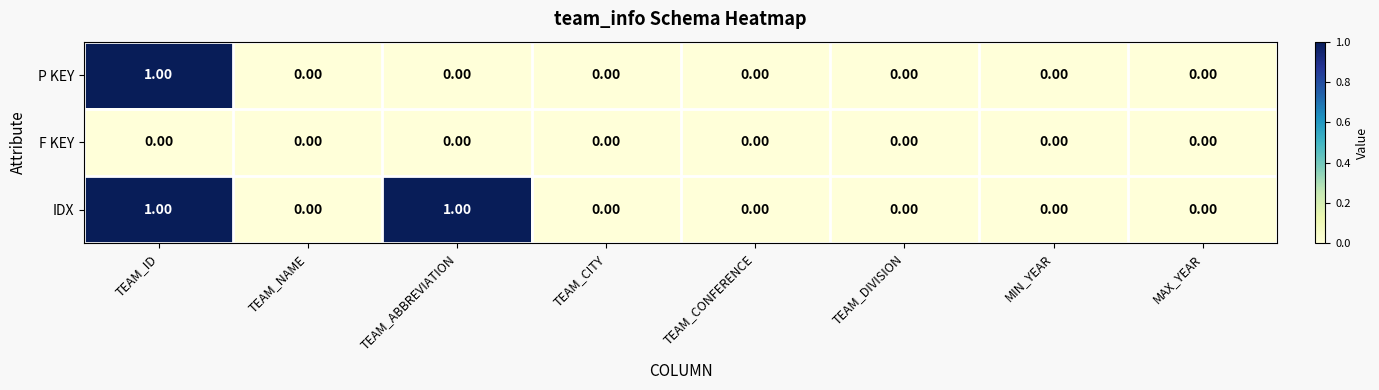

At which category is the sum across all series the highest?

TEAM_ID